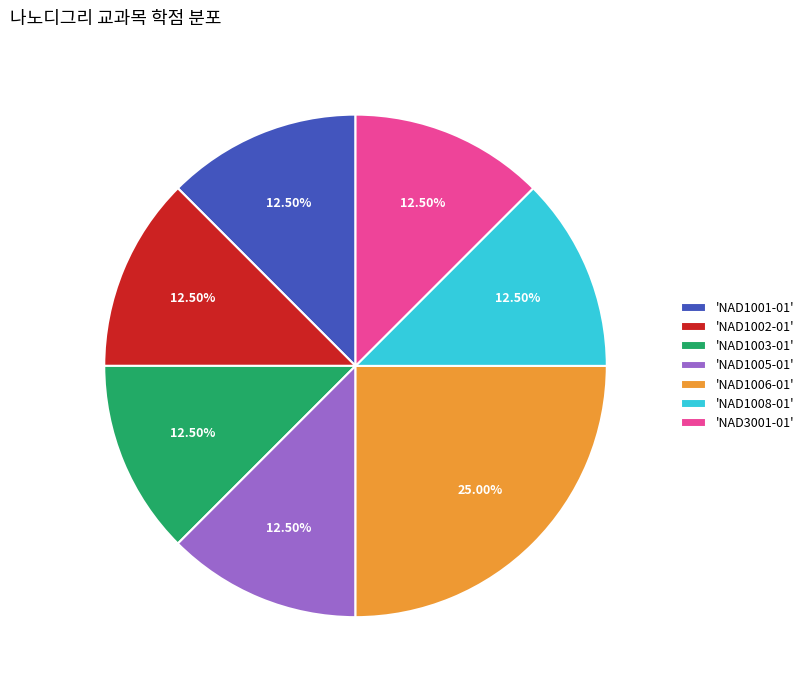

To the nearest percent, what is the average slice percentage?

14%